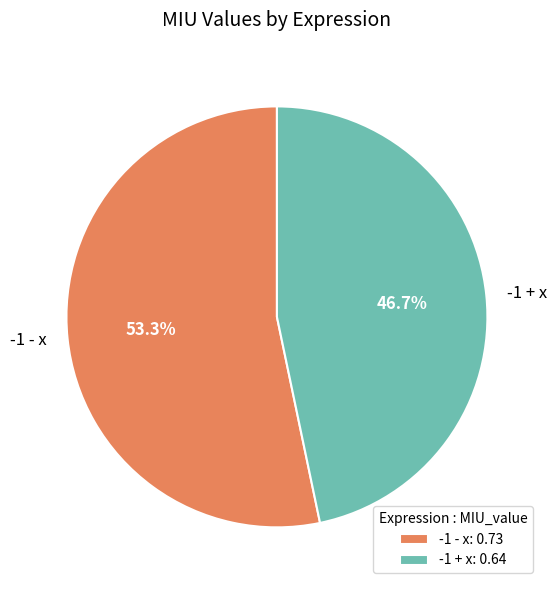

How many slices are in this pie chart?

2